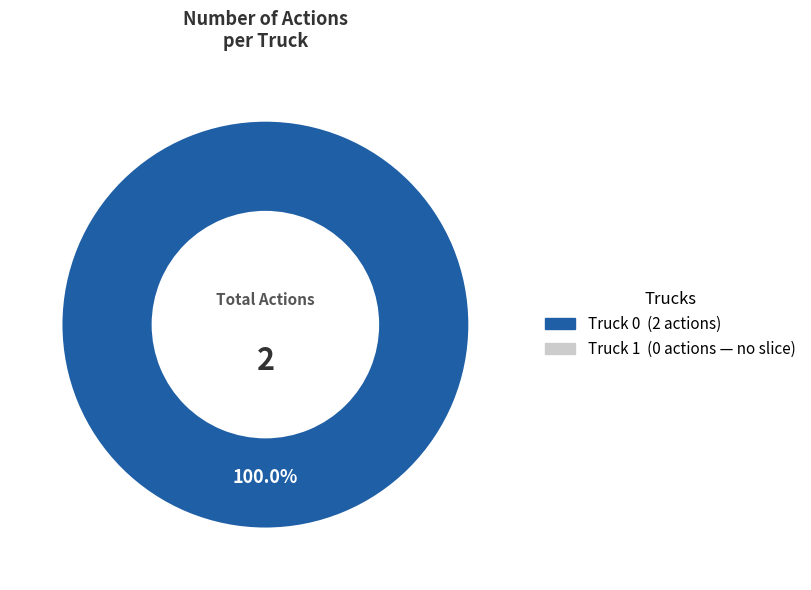

Does any single category account for the majority?

Yes